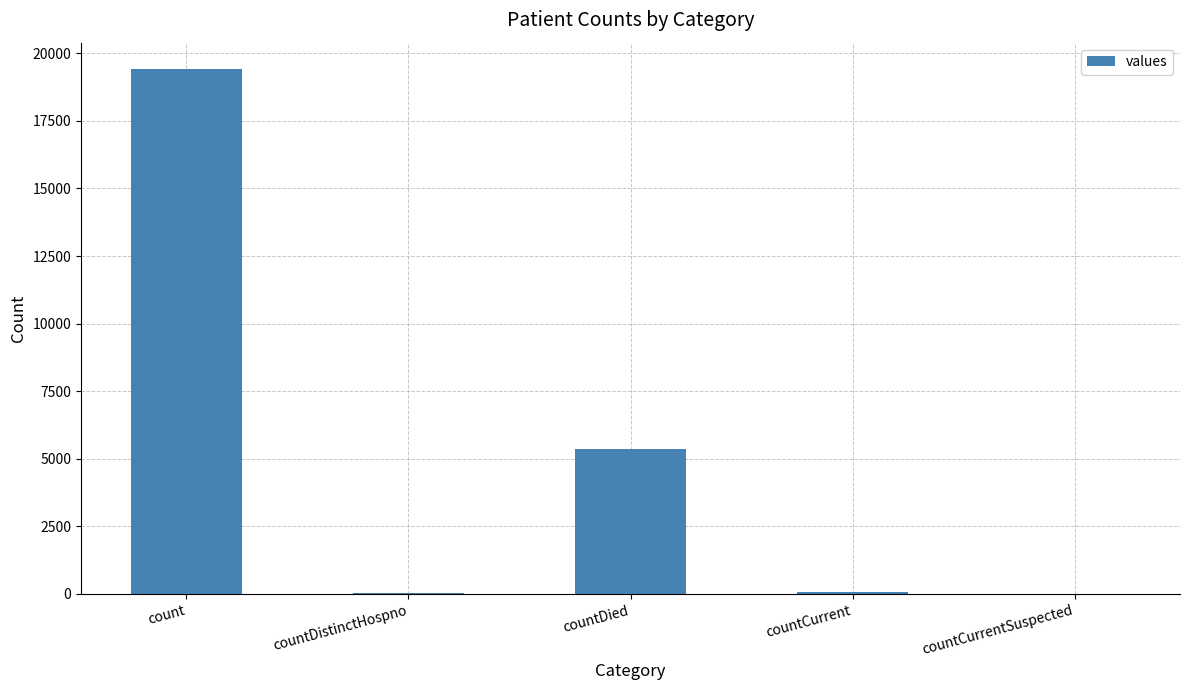

What is the sum of all values?

24875